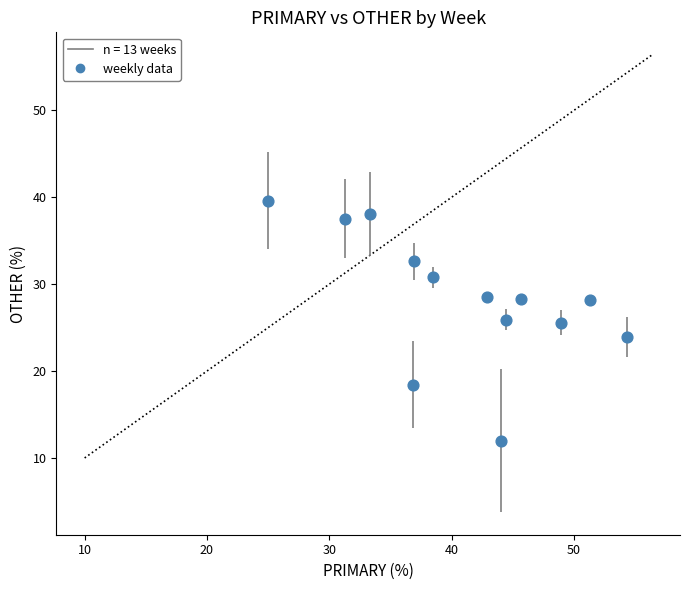

What is the range of X values (max minus min)?

29.3